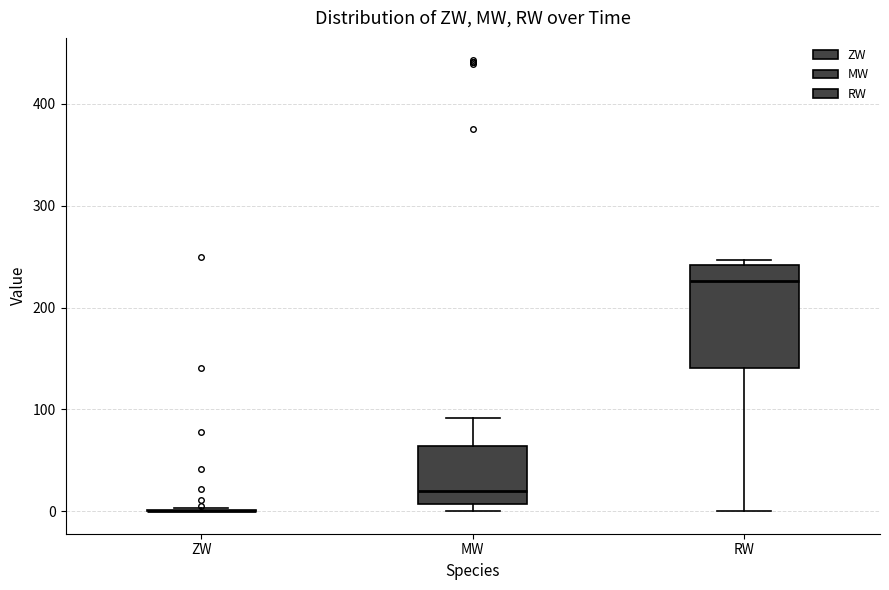

Where is the lower edge of the box for RW on the y-axis? The values are not printed on the chart, so give them approximately, as read against the axis.

140